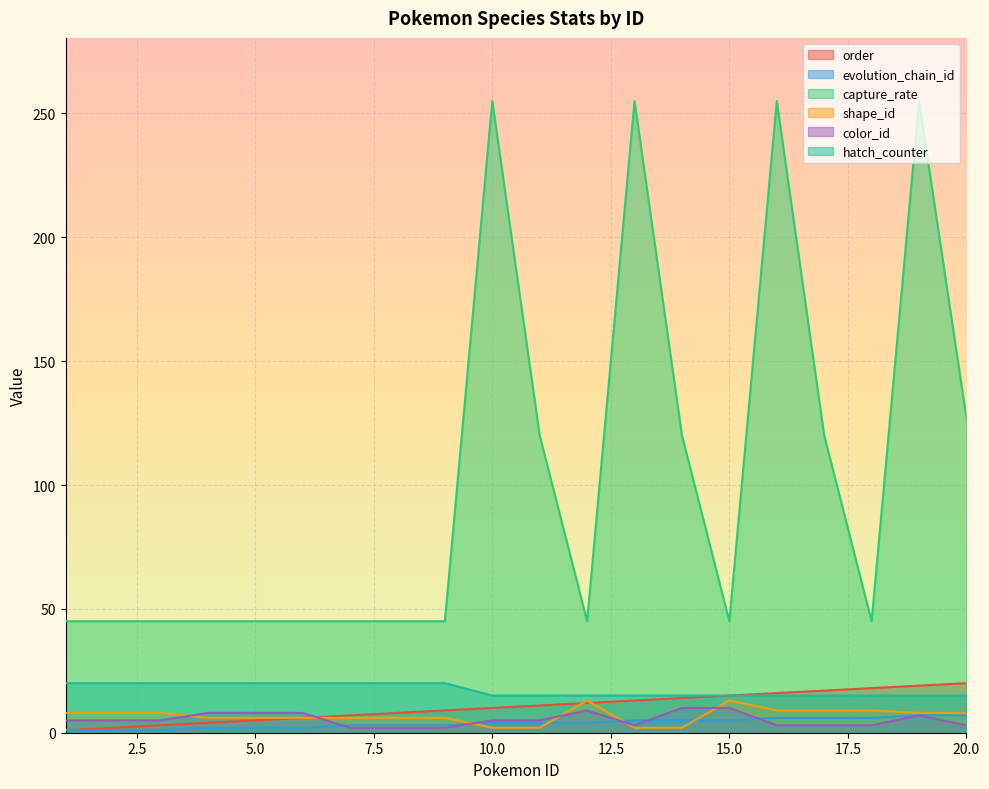

What is the maximum value for shape_id?

13